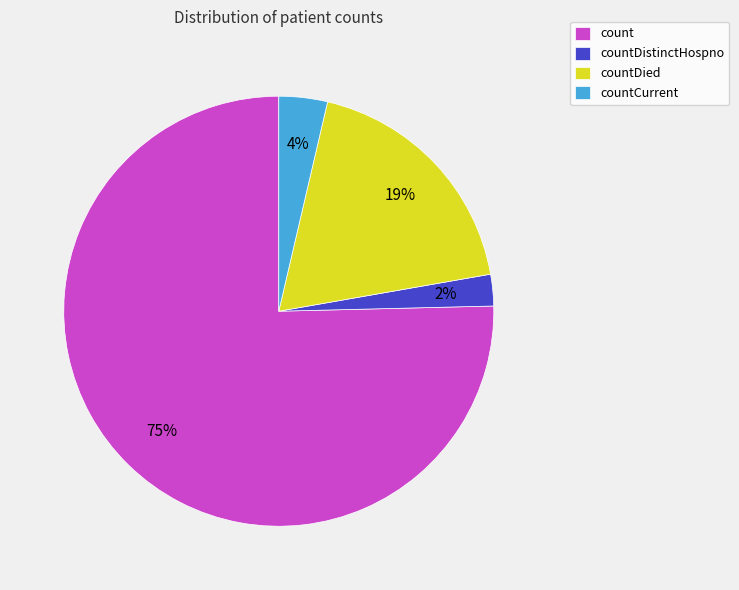

Is the sum of countCurrent and countDistinctHospno greater than half?

No